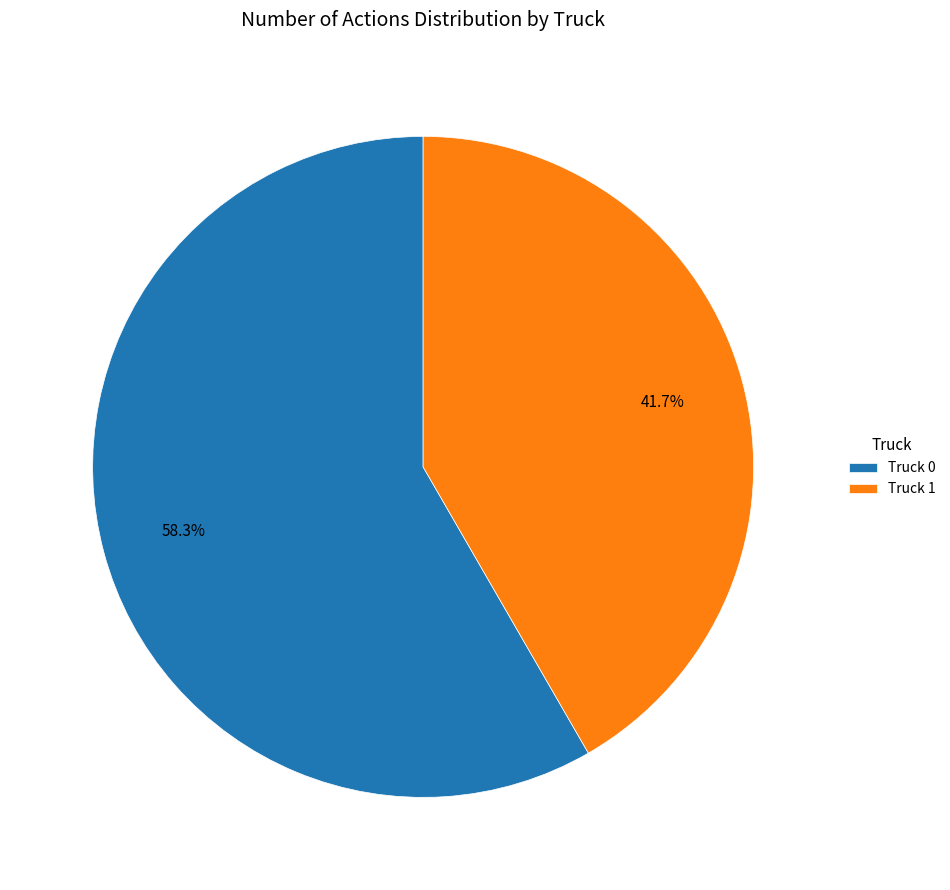

Does Truck 1 account for over 50% of the chart?

No